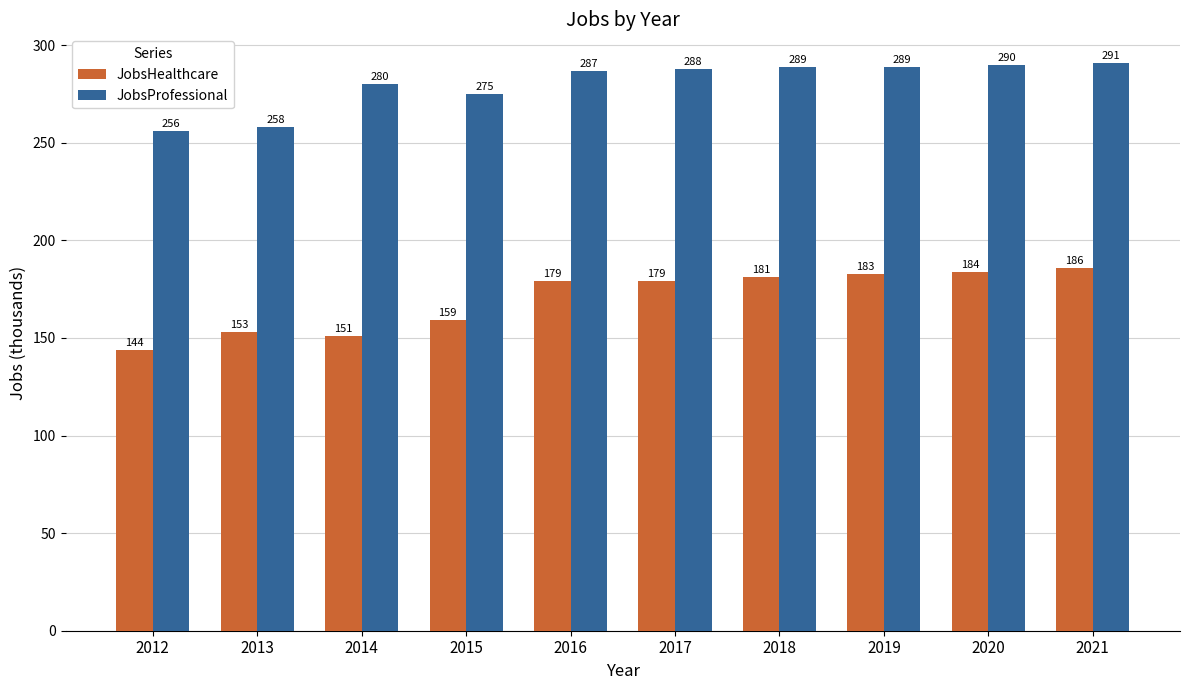

The JobsProfessional series shows 258 at 2013. True or false?

True